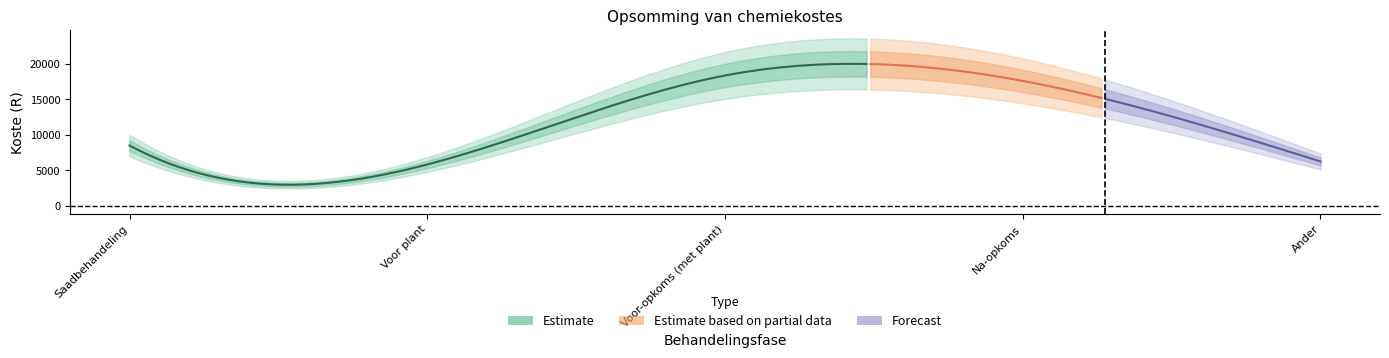

Reading left to right, transcribe all the data shown in this chart.

8500	5820	18384	17620	6250